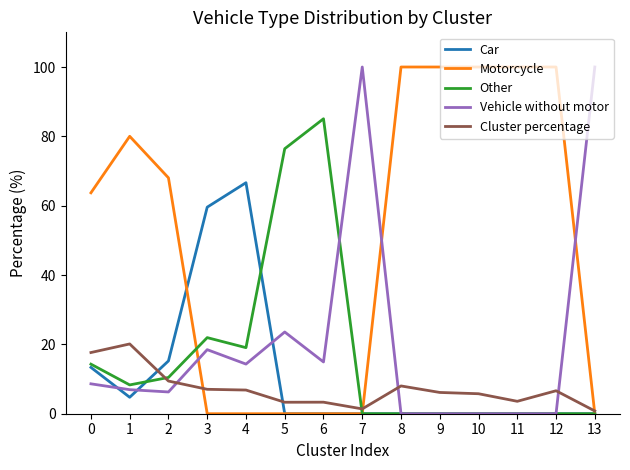

How many lines are shown in the chart?

5